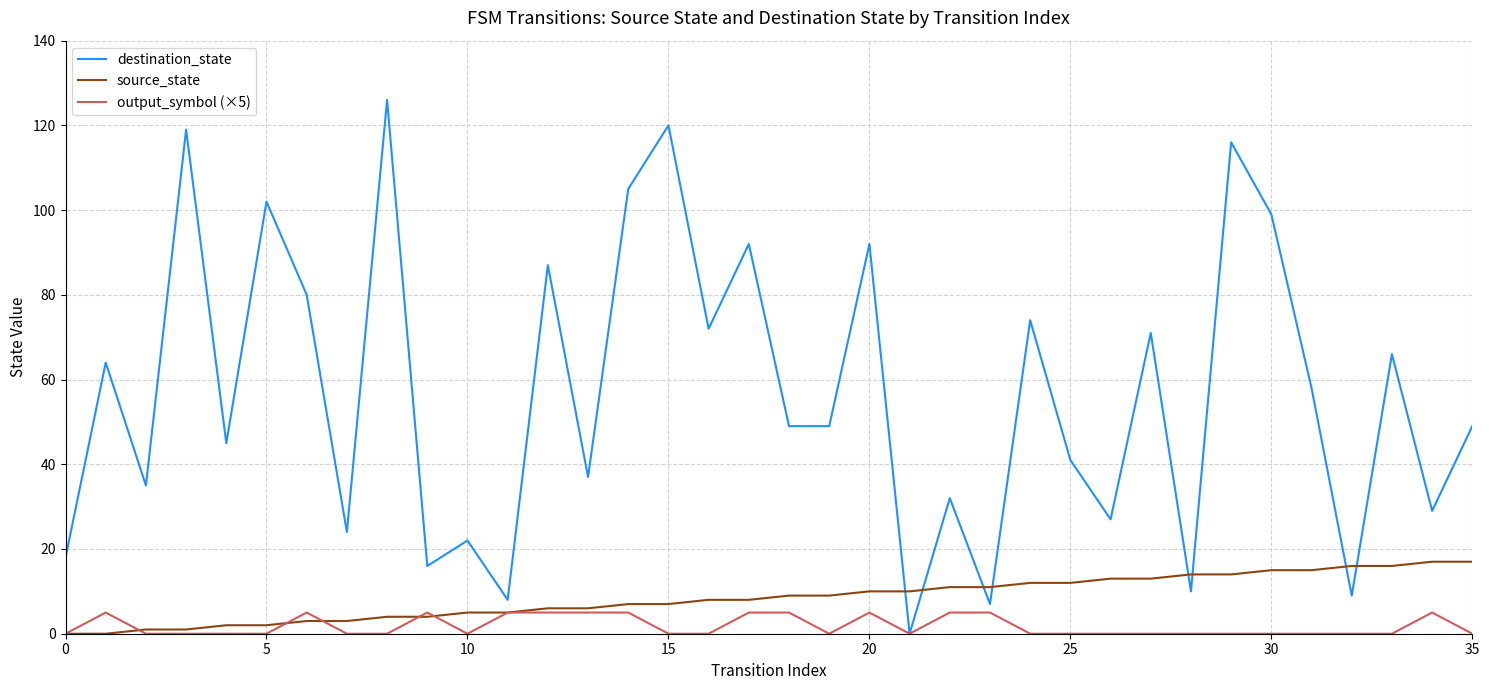

Which series has the largest range (max minus min)?

destination_state